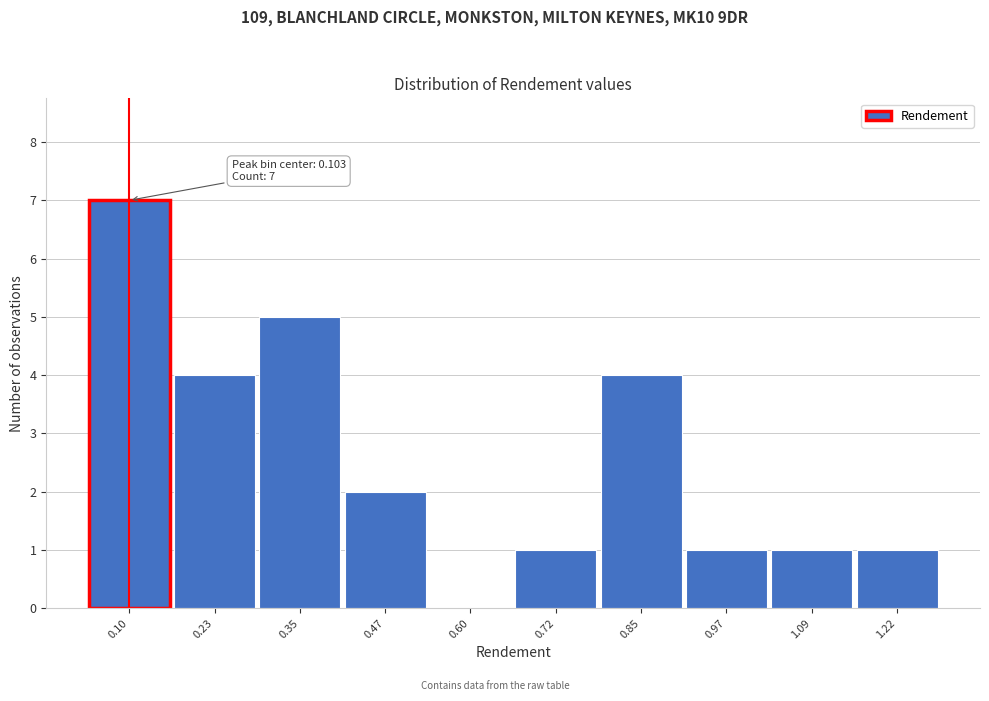

Which range on the x-axis has the tallest bar?

0.04 to 0.16